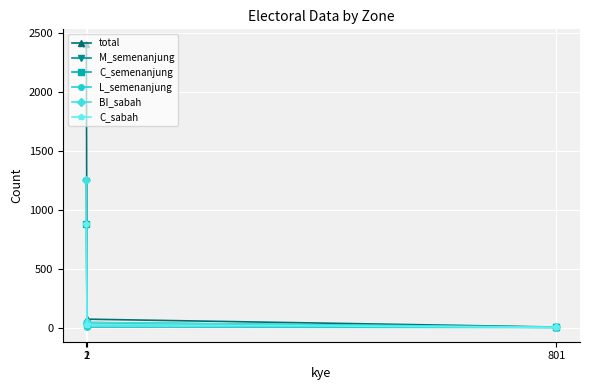

Which category has the lowest value in the total series?

801